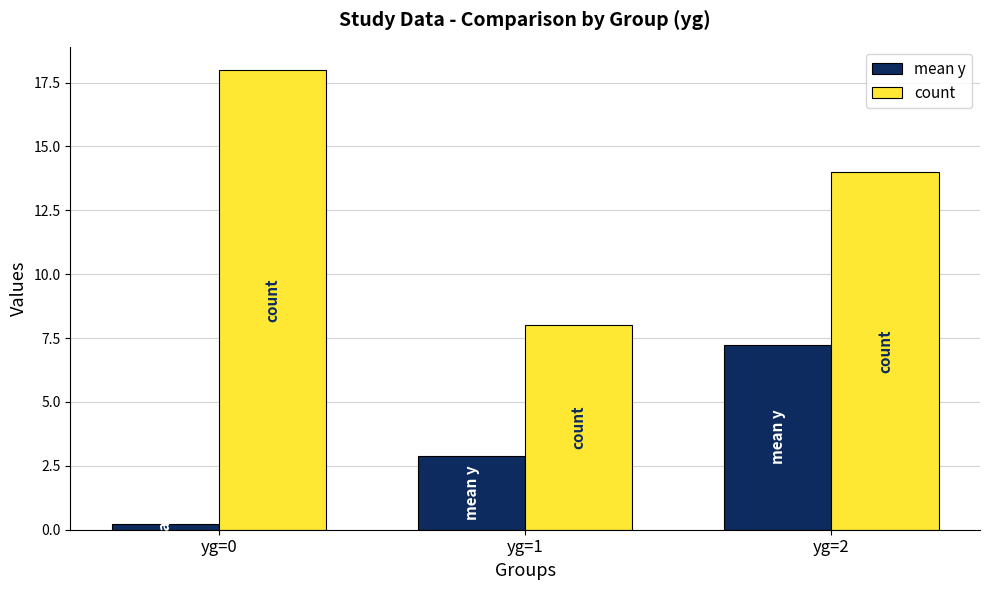

What is the total value across all series at yg=2?

21.2